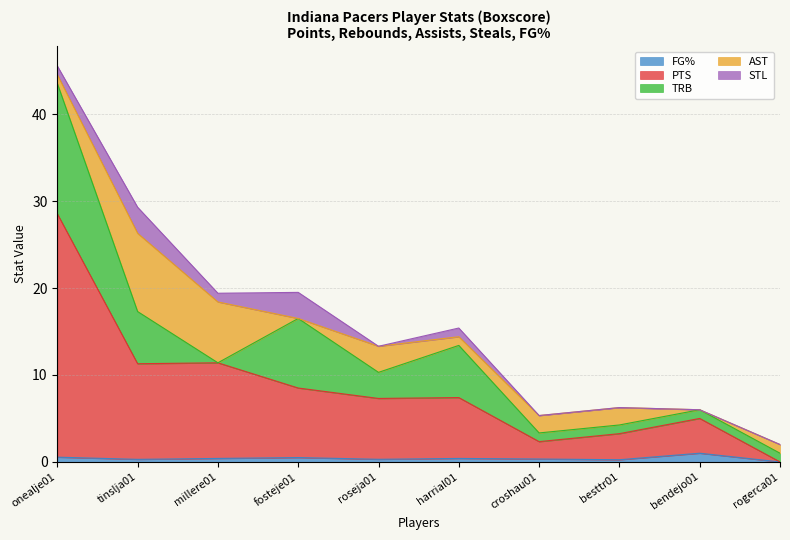

Between croshau01 and bendejo01, which is larger?

bendejo01